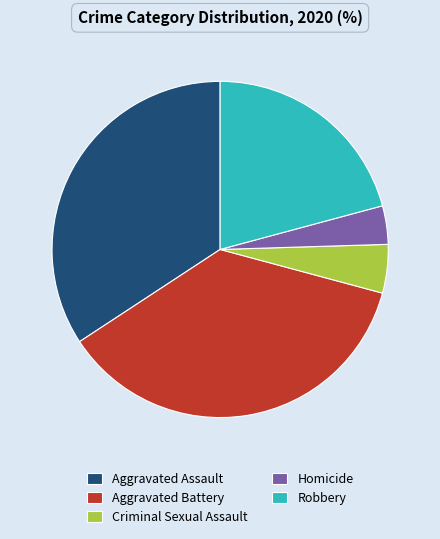

Does Robbery account for over 50% of the chart?

No